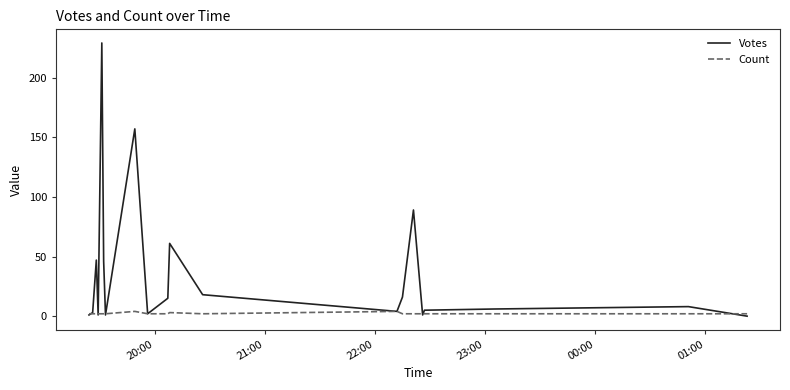

List the series in order of their peak value, highest first.

Votes, Count